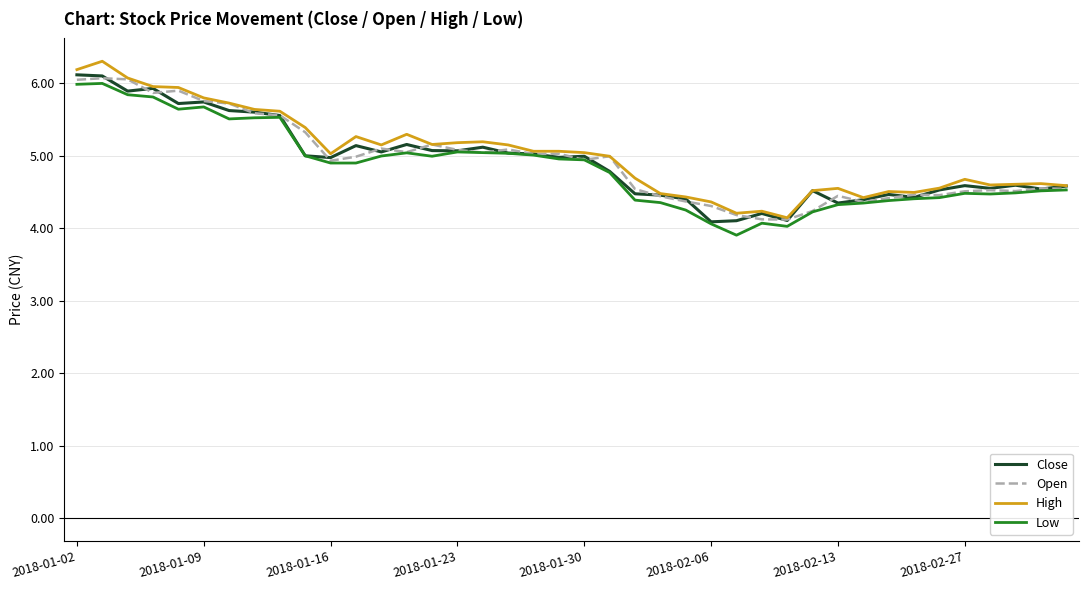

What is the highest value of the Close series?

6.1